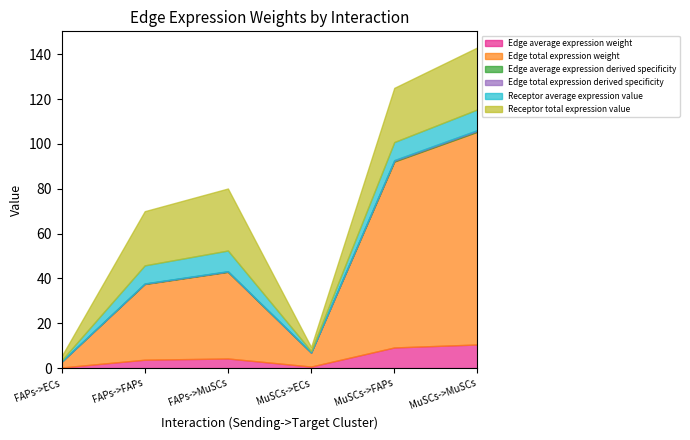

List the series in order of their peak value, lowest first.

Edge average expression derived specificity, Edge total expression derived specificity, Receptor average expression value, Edge average expression weight, Receptor total expression value, Edge total expression weight